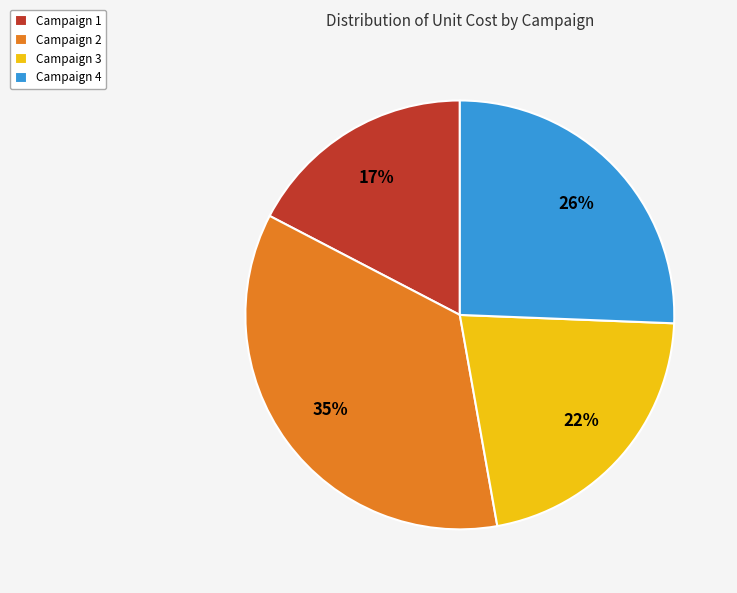

True or false: Campaign 2 accounts for 42% of the total.

False